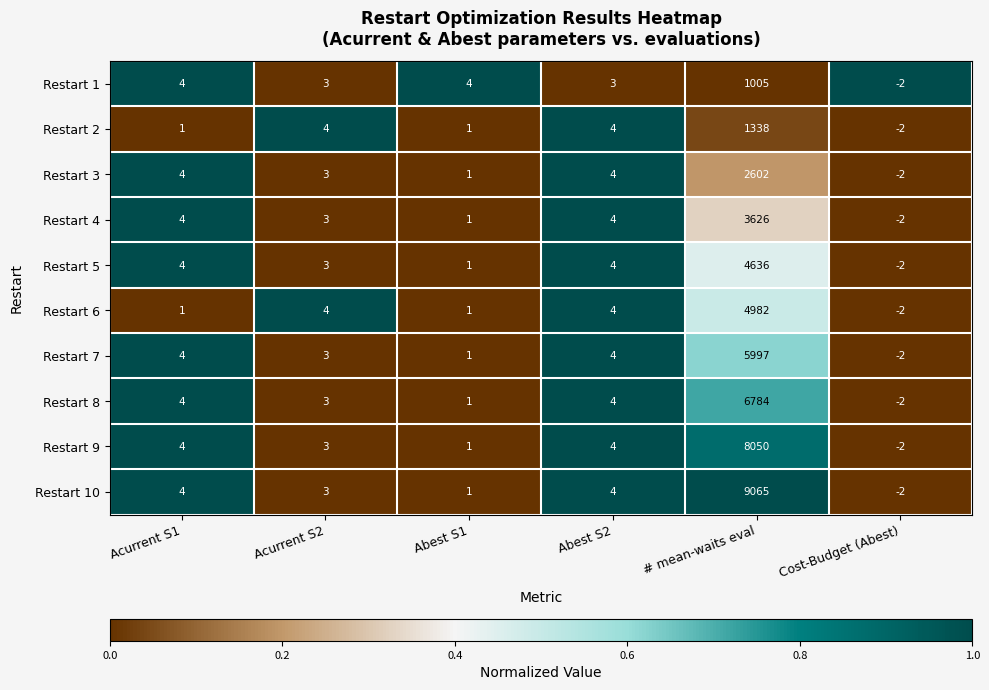

What is the maximum value shown in the chart?

9065